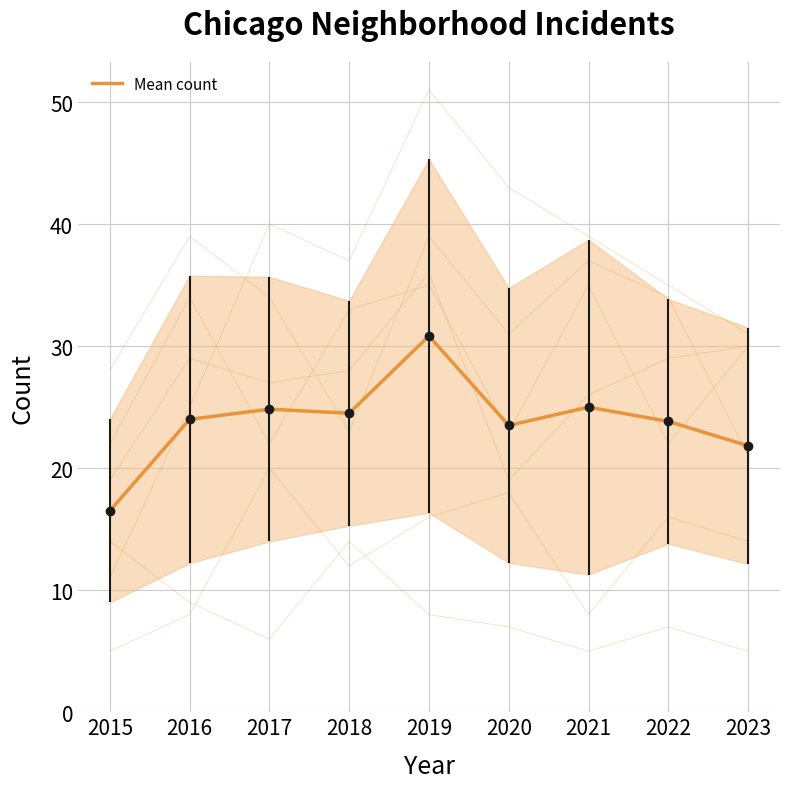

Where is the first local maximum for Garfield Park?

2017